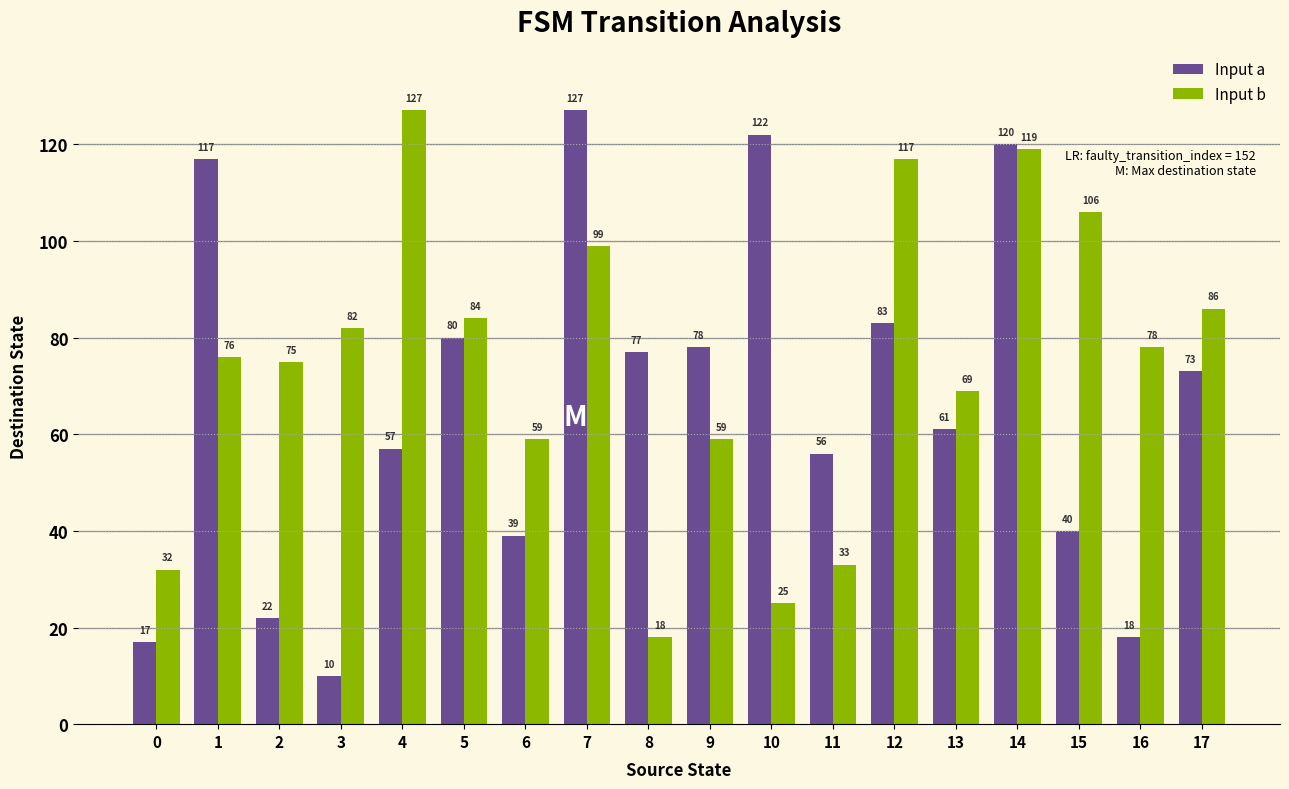

Does the chart contain any negative values?

No